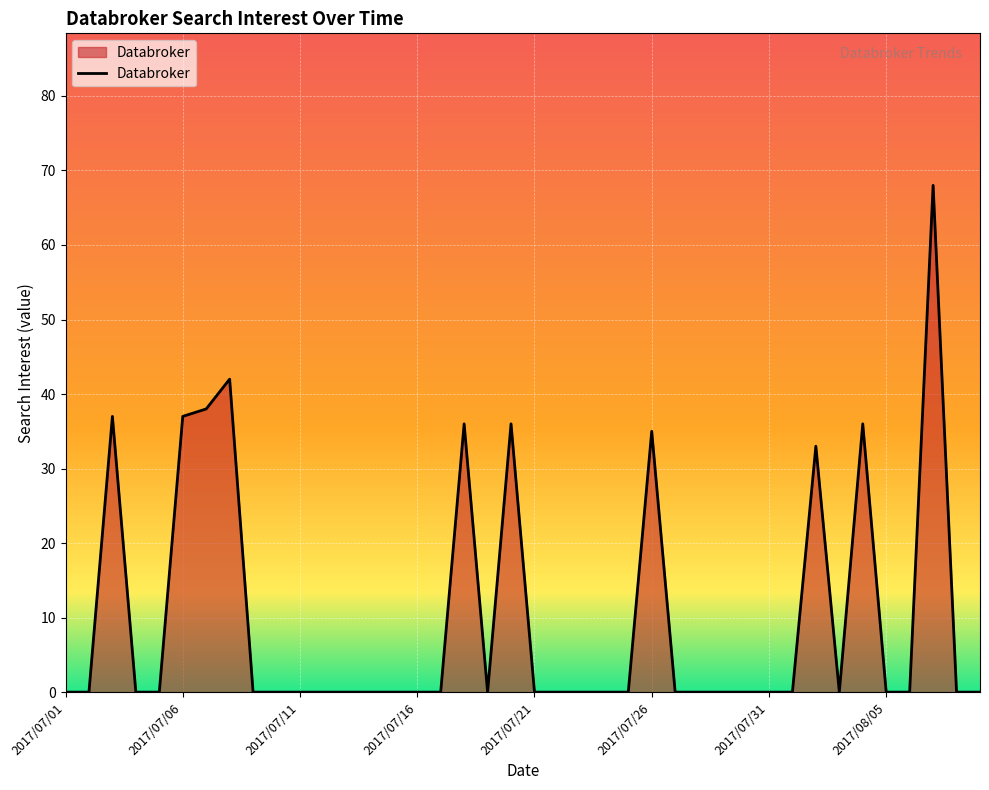

True or false: the data has more than 1 interior local peaks.

True